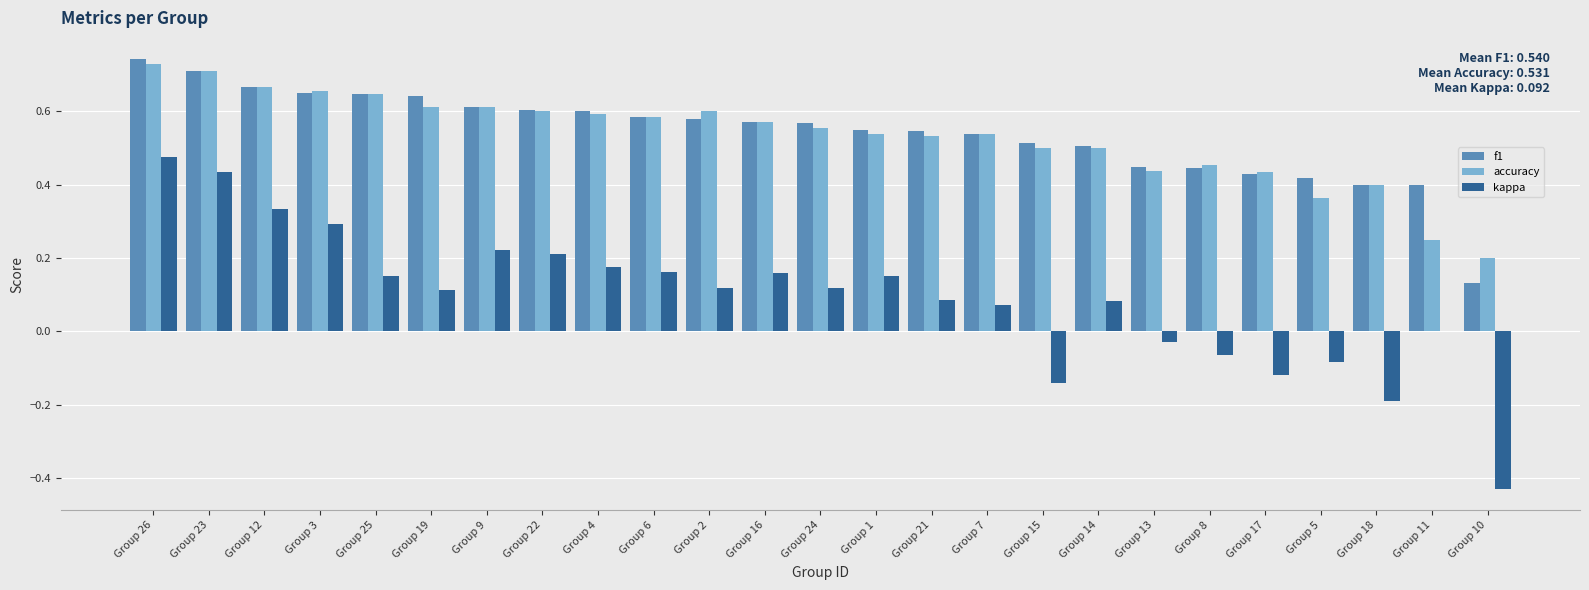

The f1 series shows 0.8 at Group 2. True or false?

False